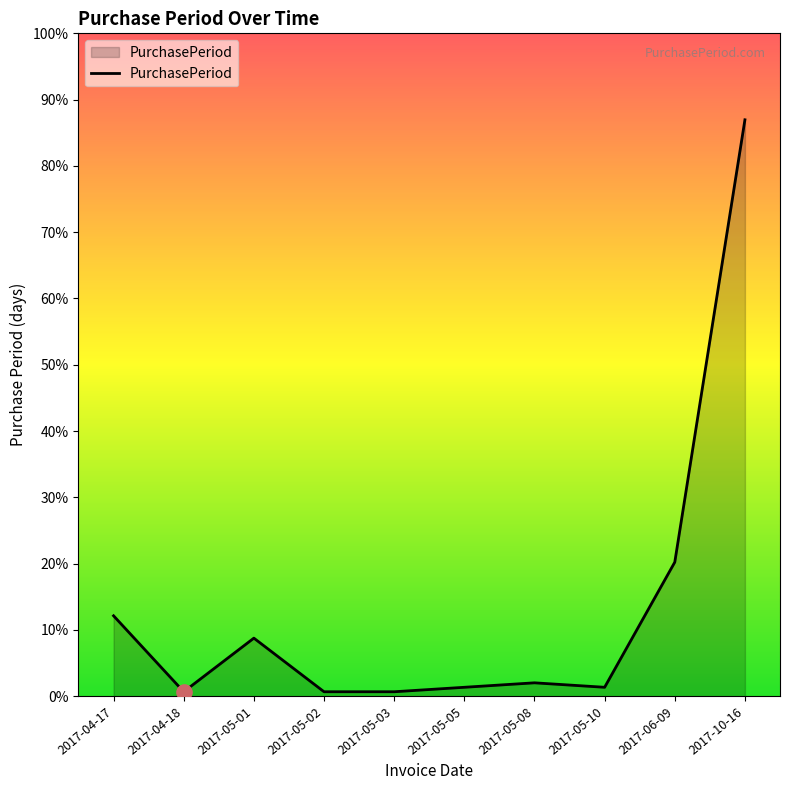

Which has a higher value, 2017-05-05 or 2017-06-09?

2017-06-09